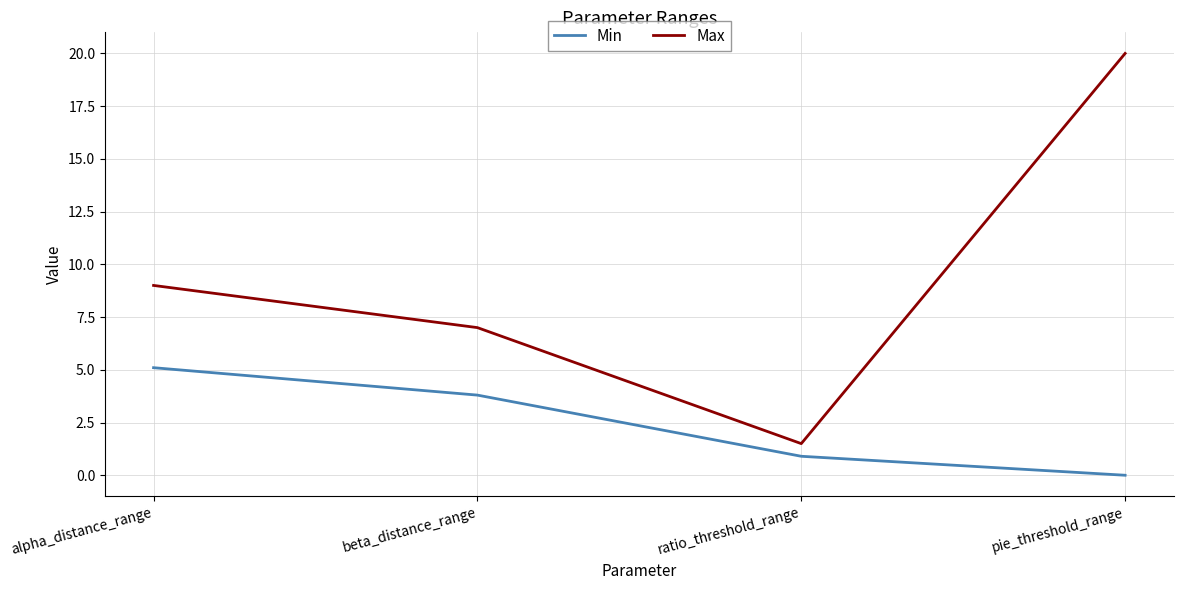

What is the difference between the highest and lowest values at alpha_distance_range?

3.9